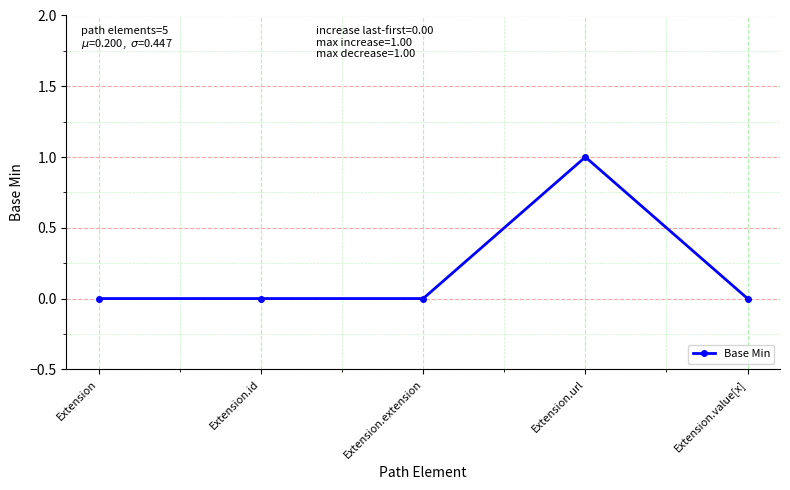

True or false: there are more than 0 points higher than both neighbors.

True